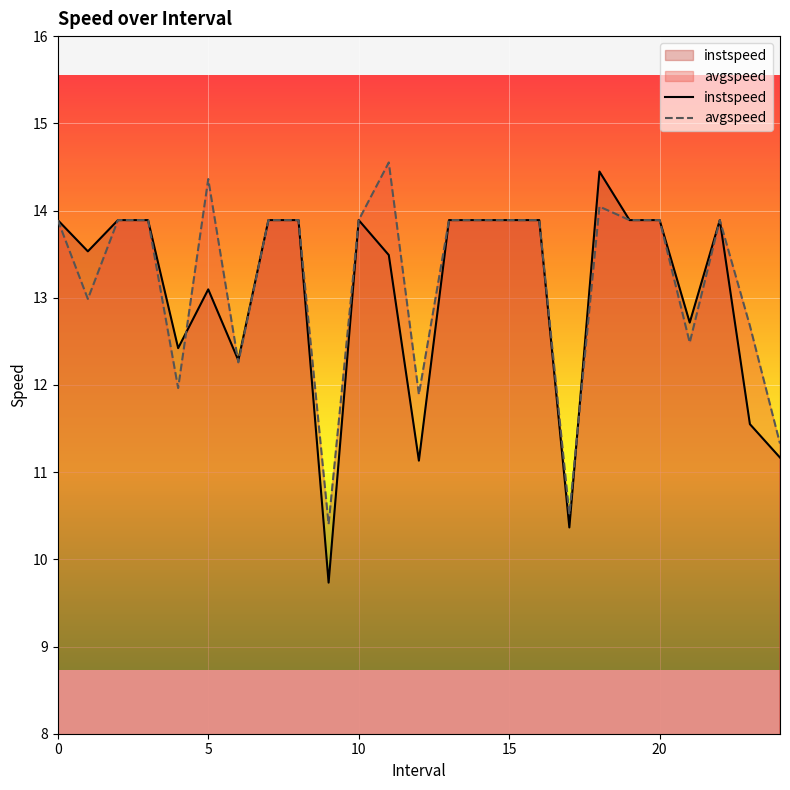

How many values in the avgspeed series are below 13?

9